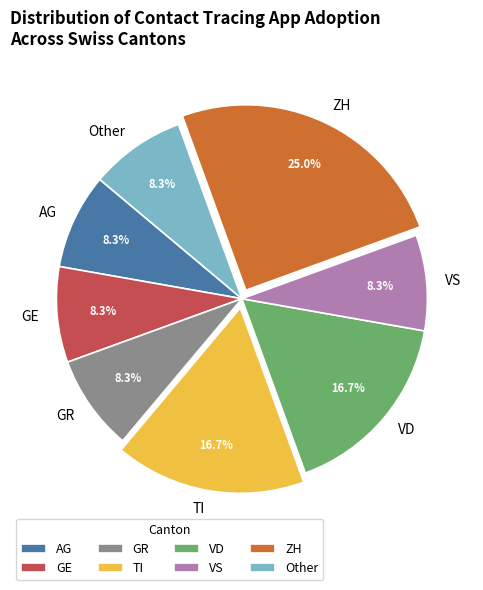

What percentage is the TI slice, to the nearest percent?

17%